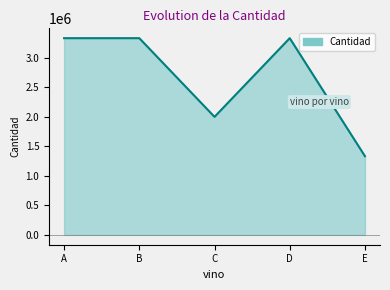

Rank the categories by value from highest to lowest.

A, B, D, C, E